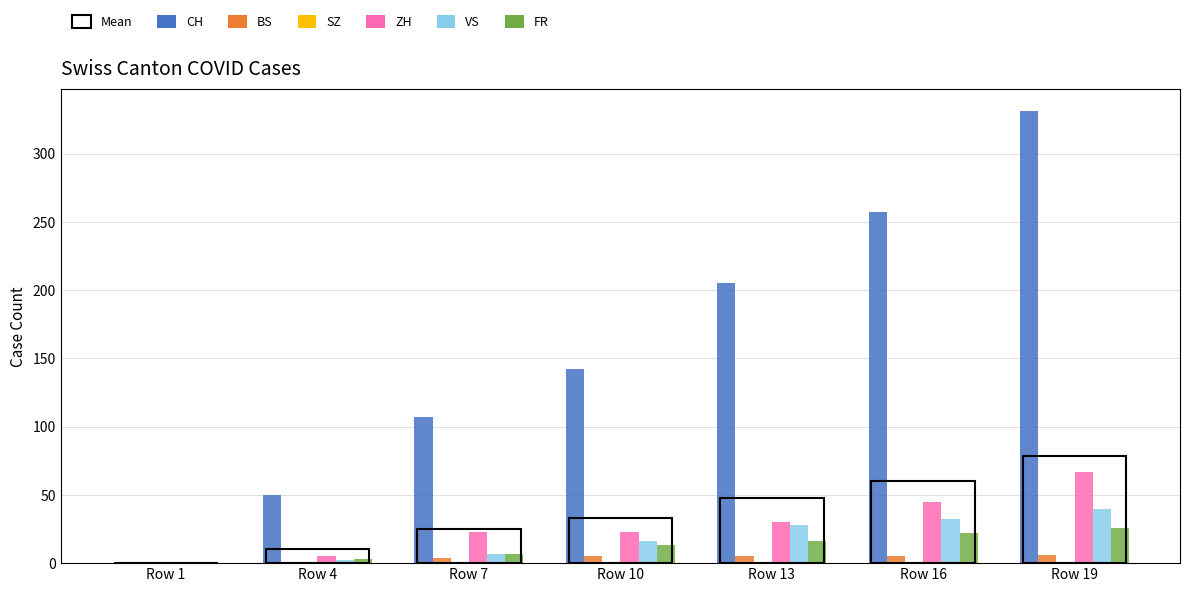

How many series are shown in this chart?

7